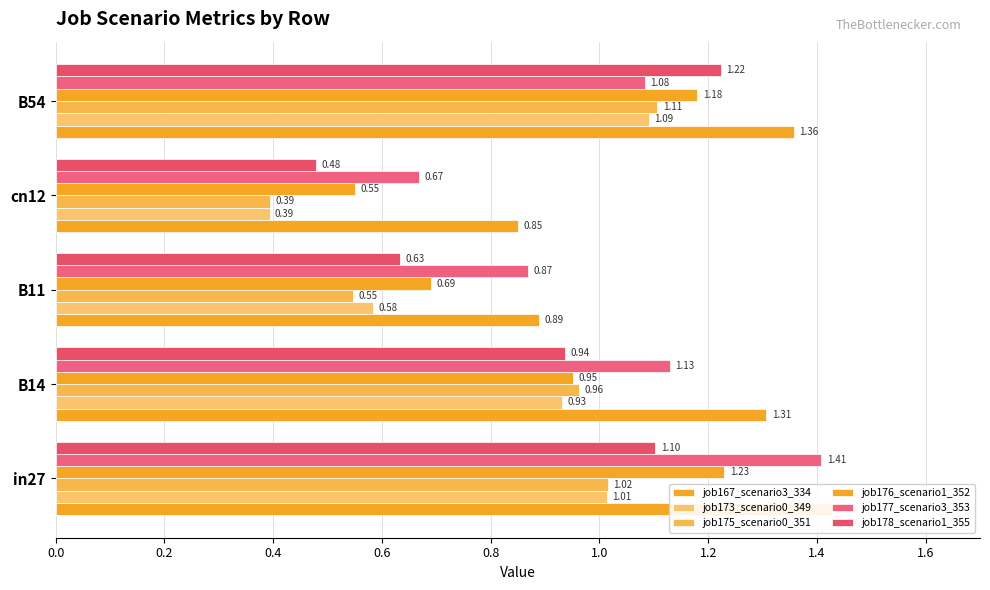

Are the bars grouped side by side (vs. stacked)?

Yes